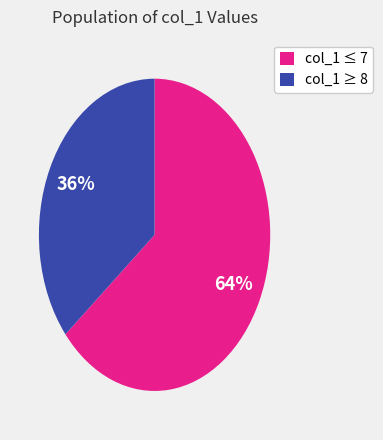

What is the largest slice in the pie chart?

col_1 ≤ 7